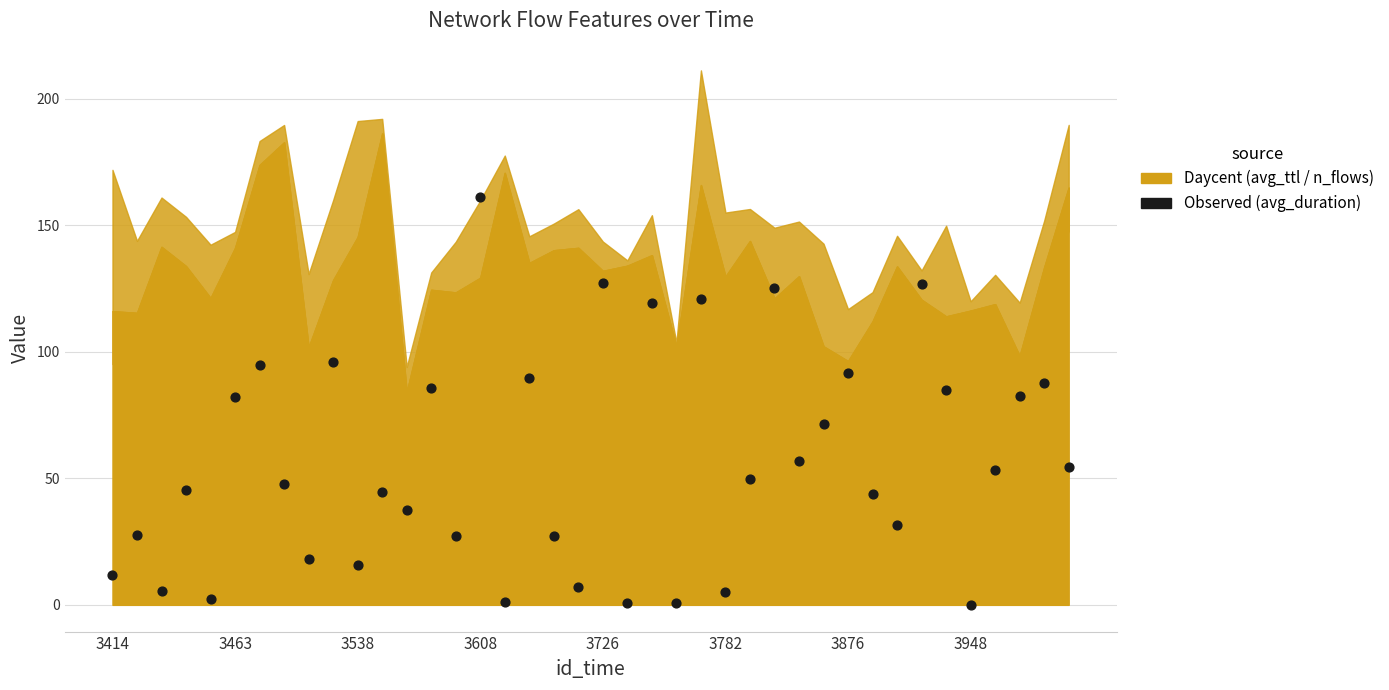

What is the range of Y values (max minus min)?

161.1